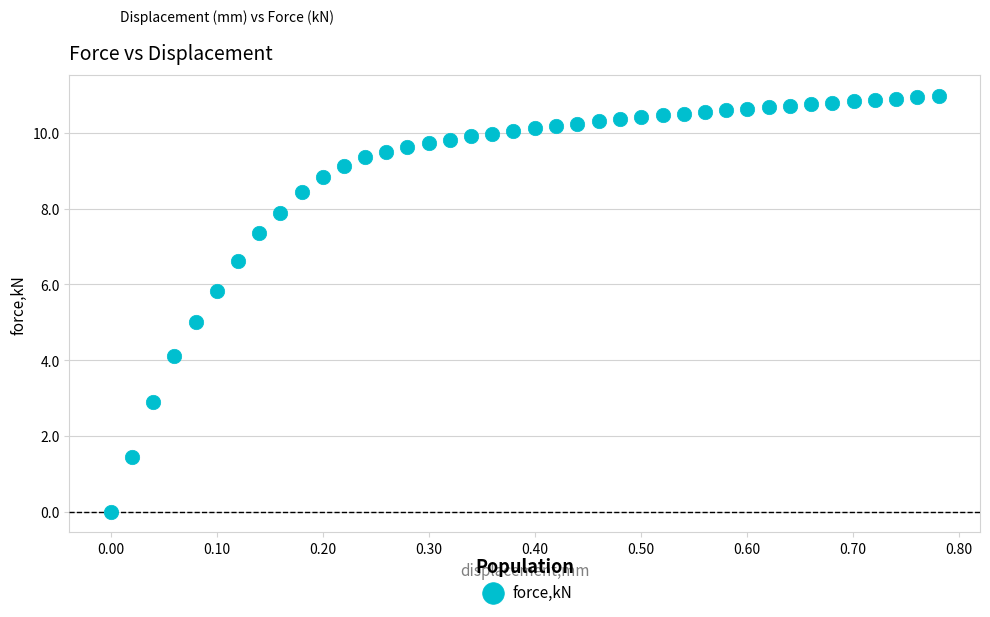

What is the range of Y values (max minus min)?

11.0